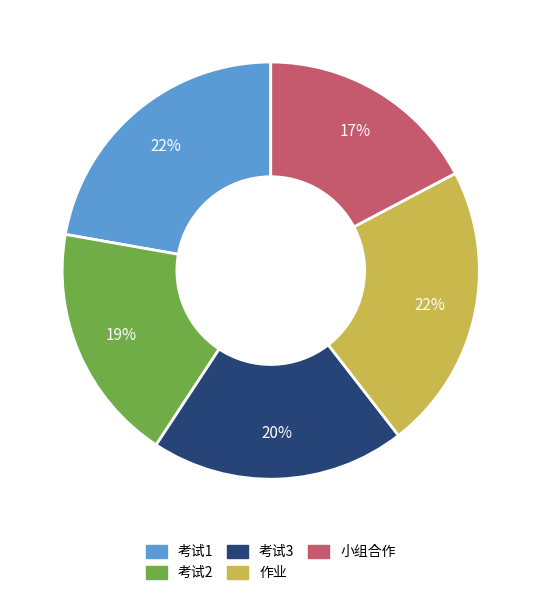

Which category has the smallest portion of the pie?

小组合作